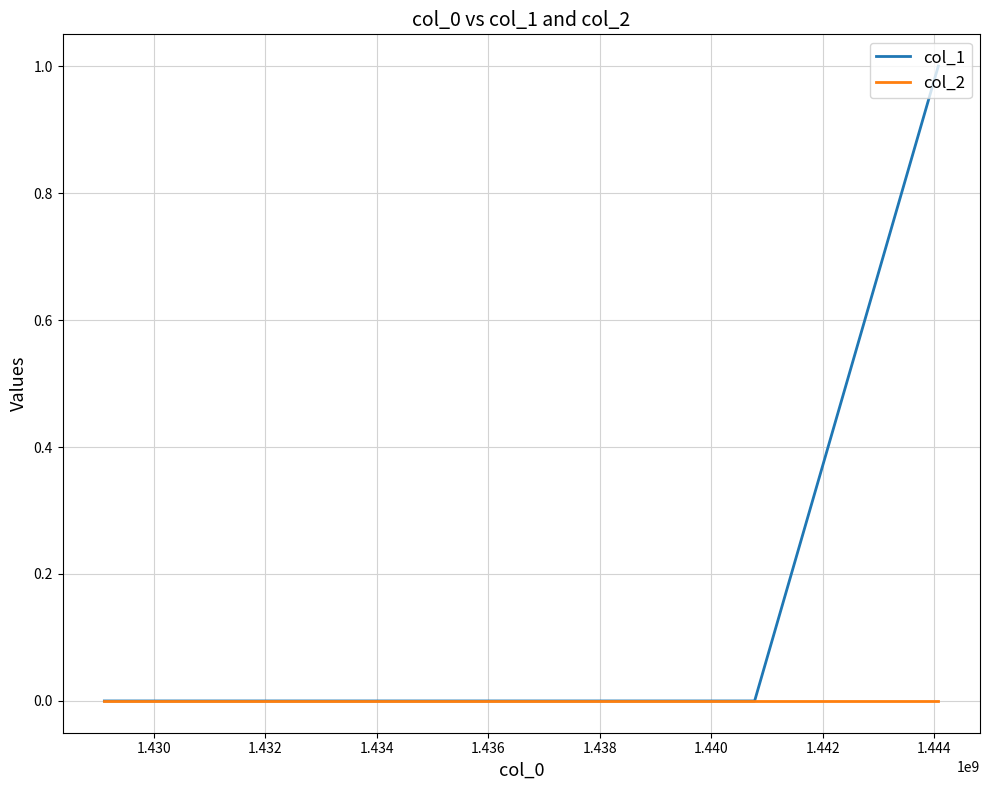

Which series has the largest total across all categories?

col_1